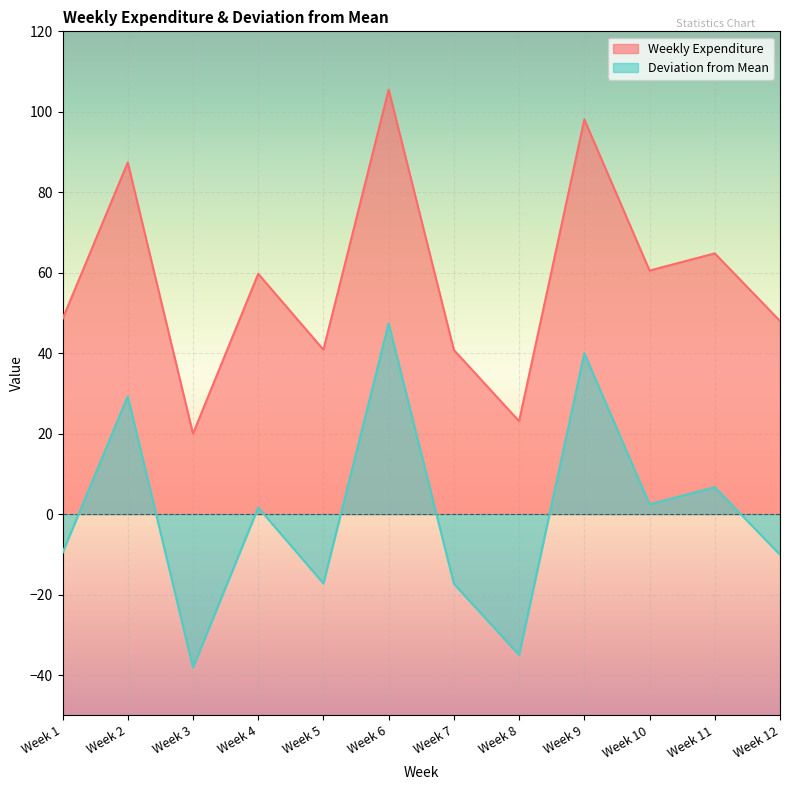

What is the value of the Weekly Expenditure point at the 11th from the left?

64.8